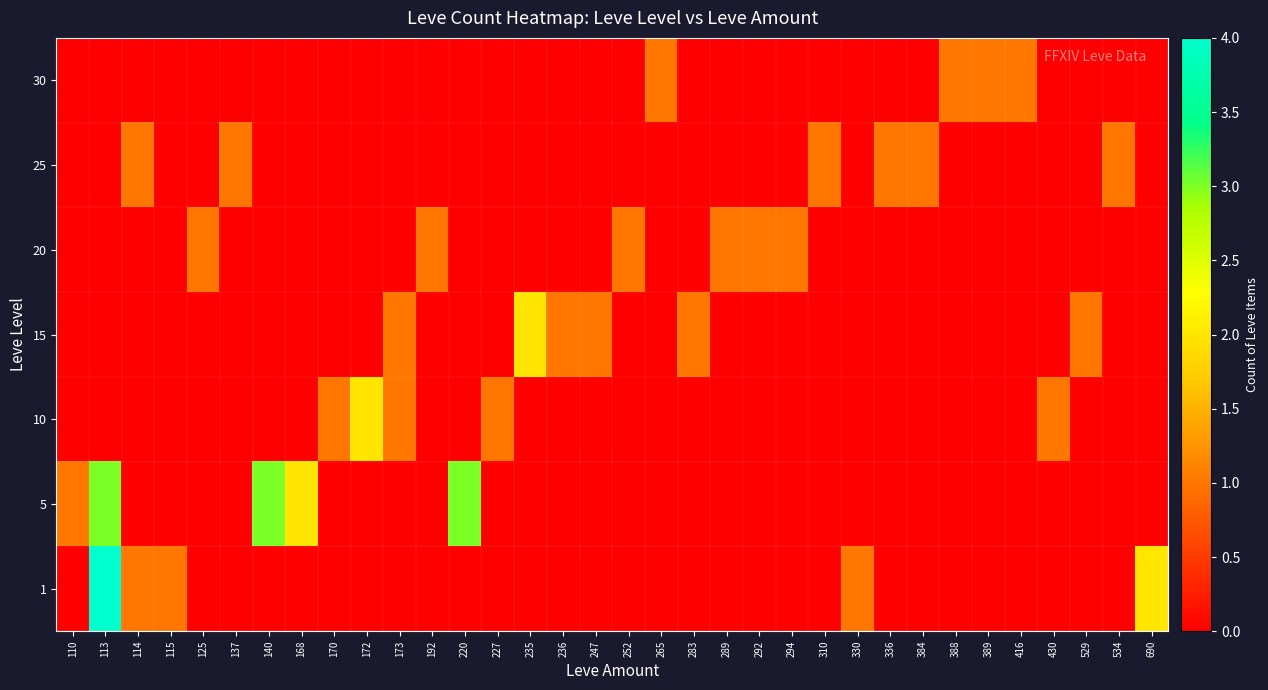

Reading left to right, what are all the values shown in this chart?

1: 110=0	113=4	114=1	115=1	125=0	137=0	140=0	168=0	170=0	172=0	173=0	192=0	220=0	227=0	235=0	236=0	247=0	252=0	265=0	283=0	289=0	292=0	294=0	310=0	330=1	336=0	384=0	388=0	389=0	416=0	430=0	529=0	534=0	690=2
5: 110=1	113=3	114=0	115=0	125=0	137=0	140=3	168=2	170=0	172=0	173=0	192=0	220=3	227=0	235=0	236=0	247=0	252=0	265=0	283=0	289=0	292=0	294=0	310=0	330=0	336=0	384=0	388=0	389=0	416=0	430=0	529=0	534=0	690=0
10: 110=0	113=0	114=0	115=0	125=0	137=0	140=0	168=0	170=1	172=2	173=1	192=0	220=0	227=1	235=0	236=0	247=0	252=0	265=0	283=0	289=0	292=0	294=0	310=0	330=0	336=0	384=0	388=0	389=0	416=0	430=1	529=0	534=0	690=0
15: 110=0	113=0	114=0	115=0	125=0	137=0	140=0	168=0	170=0	172=0	173=1	192=0	220=0	227=0	235=2	236=1	247=1	252=0	265=0	283=1	289=0	292=0	294=0	310=0	330=0	336=0	384=0	388=0	389=0	416=0	430=0	529=1	534=0	690=0
20: 110=0	113=0	114=0	115=0	125=1	137=0	140=0	168=0	170=0	172=0	173=0	192=1	220=0	227=0	235=0	236=0	247=0	252=1	265=0	283=0	289=1	292=1	294=1	310=0	330=0	336=0	384=0	388=0	389=0	416=0	430=0	529=0	534=0	690=0
25: 110=0	113=0	114=1	115=0	125=0	137=1	140=0	168=0	170=0	172=0	173=0	192=0	220=0	227=0	235=0	236=0	247=0	252=0	265=0	283=0	289=0	292=0	294=0	310=1	330=0	336=1	384=1	388=0	389=0	416=0	430=0	529=0	534=1	690=0
30: 110=0	113=0	114=0	115=0	125=0	137=0	140=0	168=0	170=0	172=0	173=0	192=0	220=0	227=0	235=0	236=0	247=0	252=0	265=1	283=0	289=0	292=0	294=0	310=0	330=0	336=0	384=0	388=1	389=1	416=1	430=0	529=0	534=0	690=0